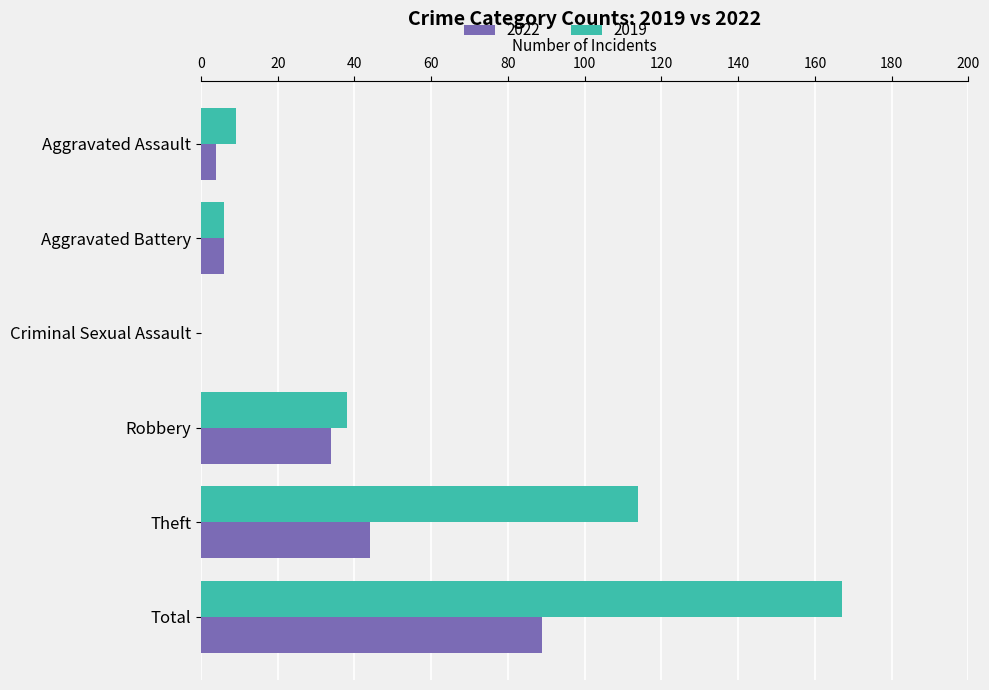

What is the sum of the 2022 values at Theft and Total?

133